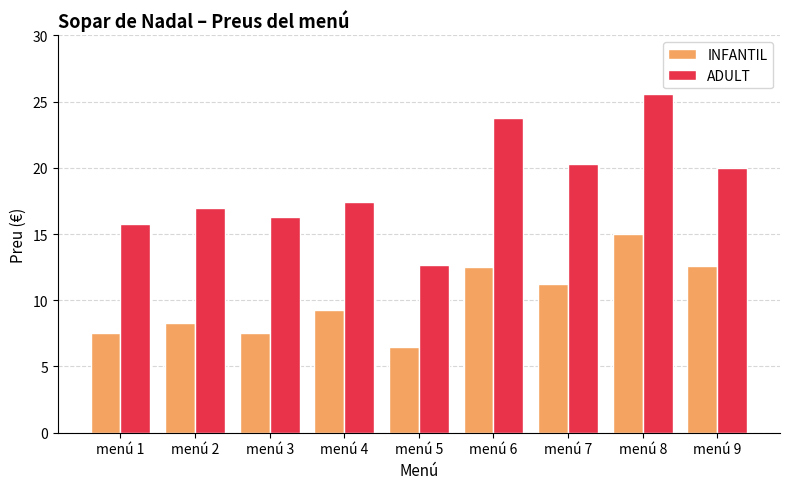

What is the difference between the INFANTIL values at menú 2 and menú 7?

3.0